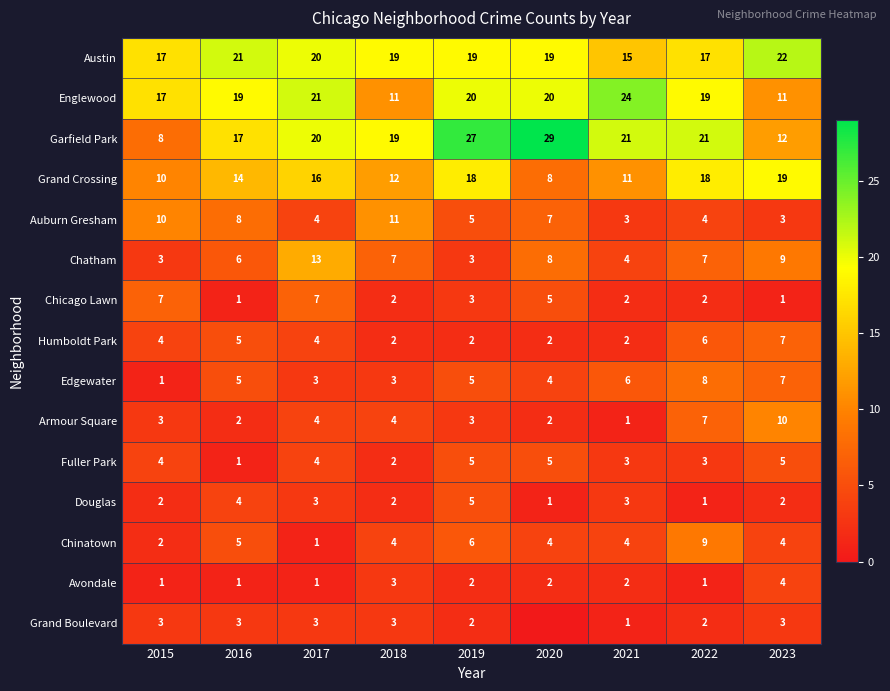

Count the Douglas values in the range 2 to 3.

5